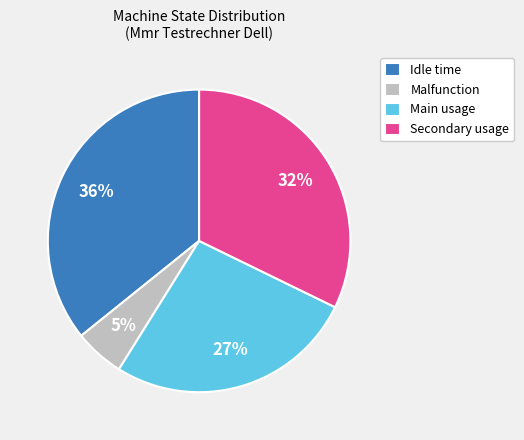

Is it true that Secondary usage is 32% of the pie?

True